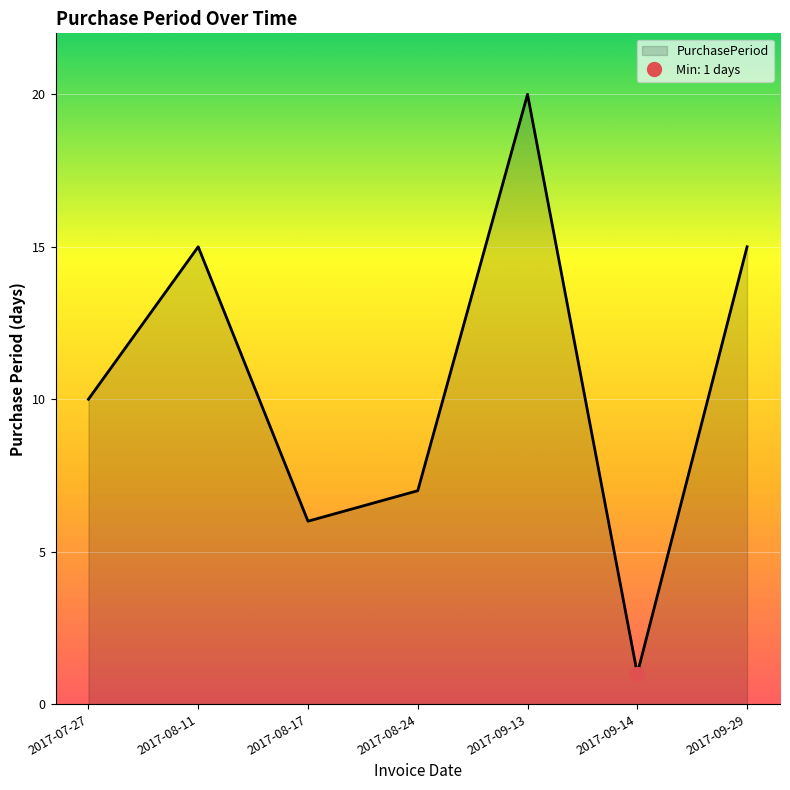

What position from the right is 2017-08-24?

4